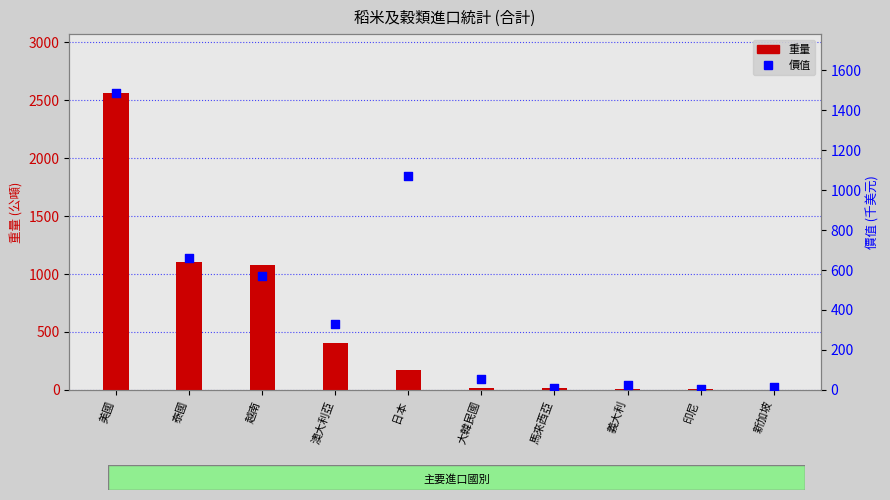

Which series has the largest Y range (max minus min)?

重量